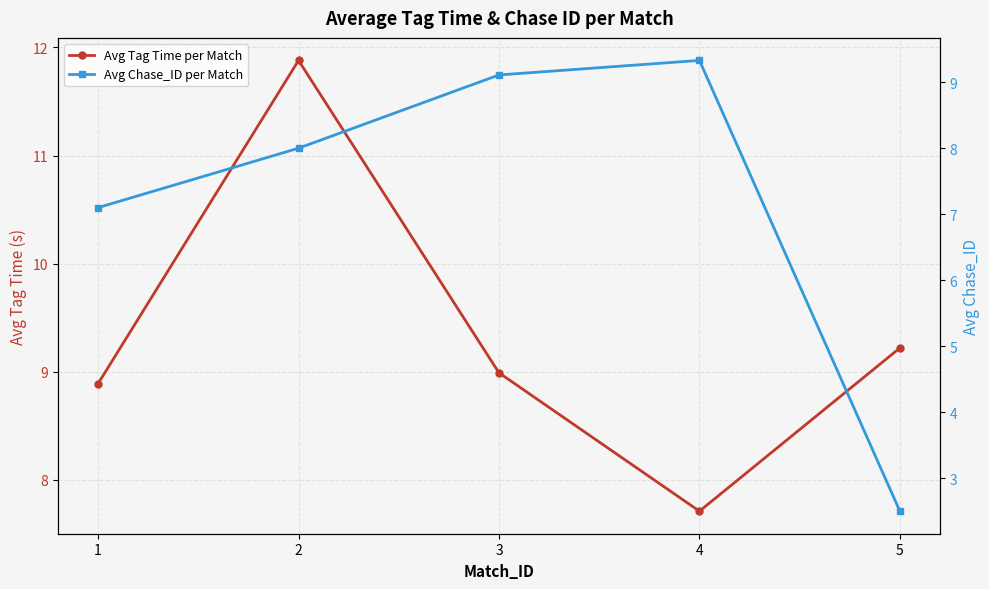

What is the difference between the maximum and minimum values in the Avg Chase_ID per Match series?

6.8